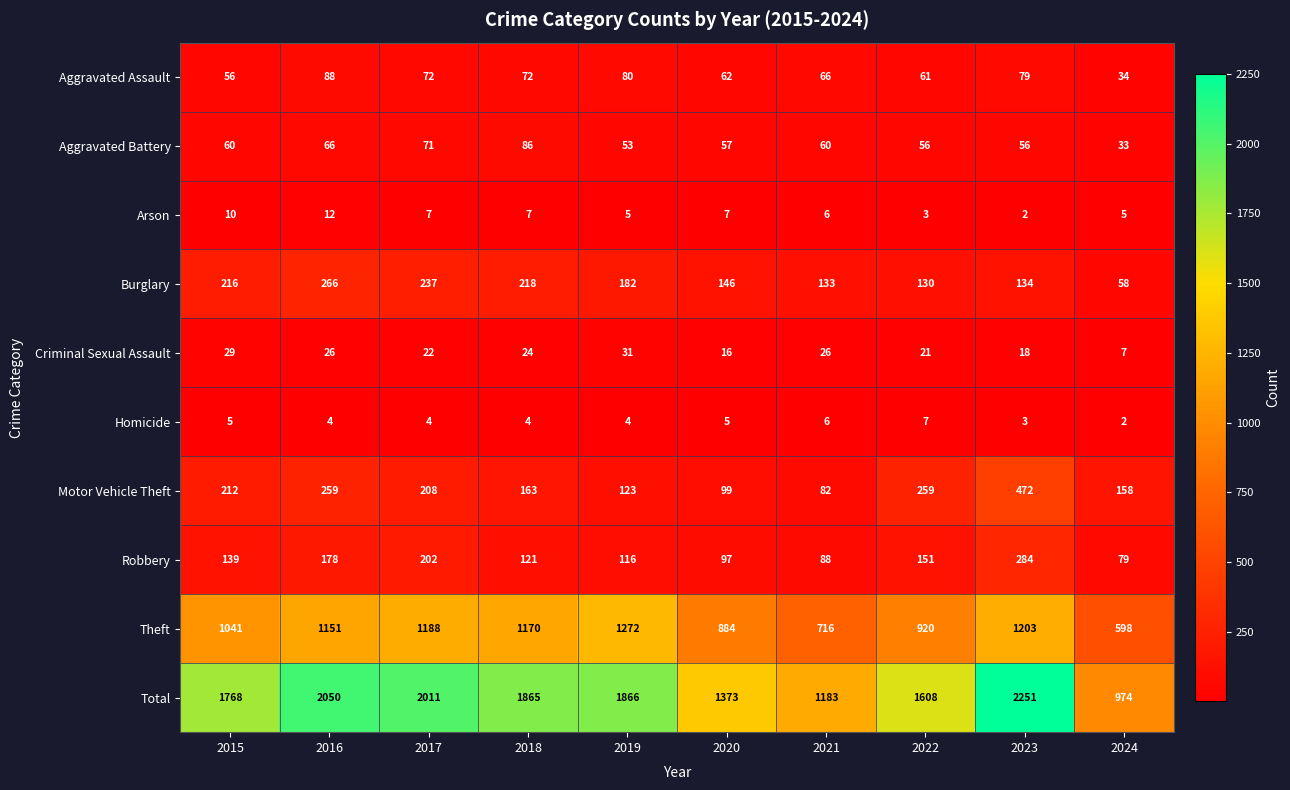

At which category does the chart reach its peak across all series?

2023